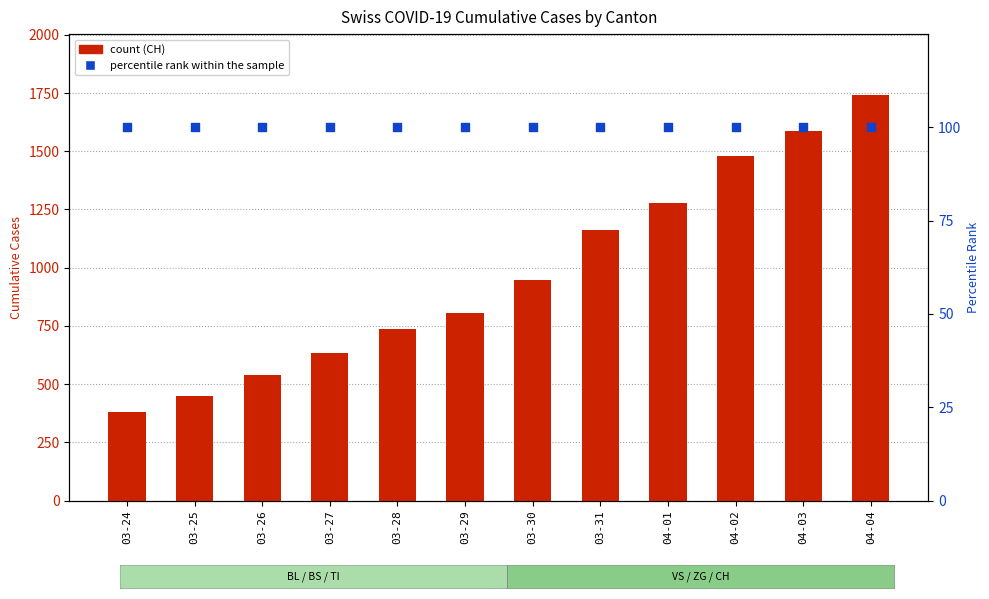

At how many categories does at least one series exceed 1321?

3